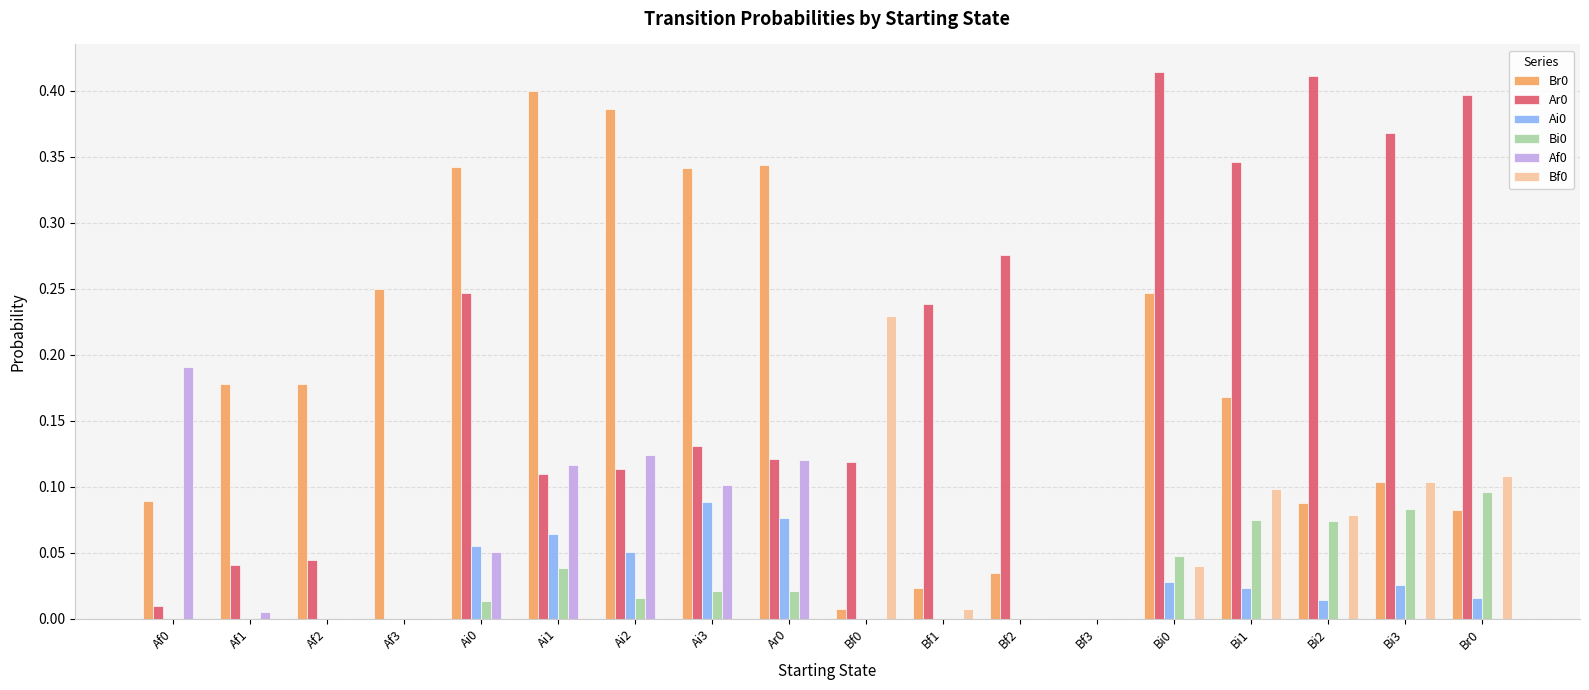

The value of Br0 at Ar0 is 0.2. True or false?

False